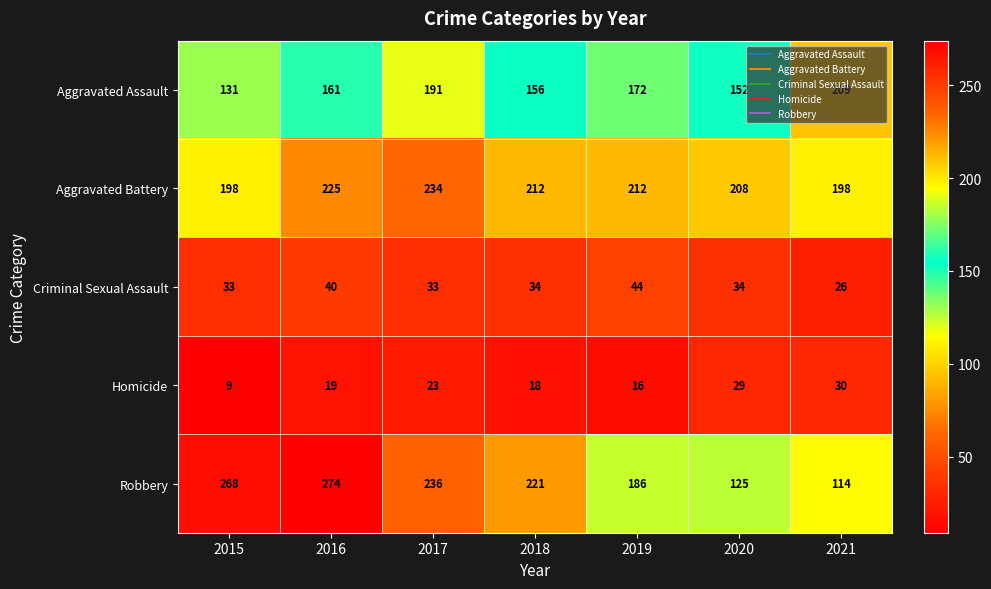

At 2020, list the series in order from smallest to largest.

Homicide, Criminal Sexual Assault, Robbery, Aggravated Assault, Aggravated Battery